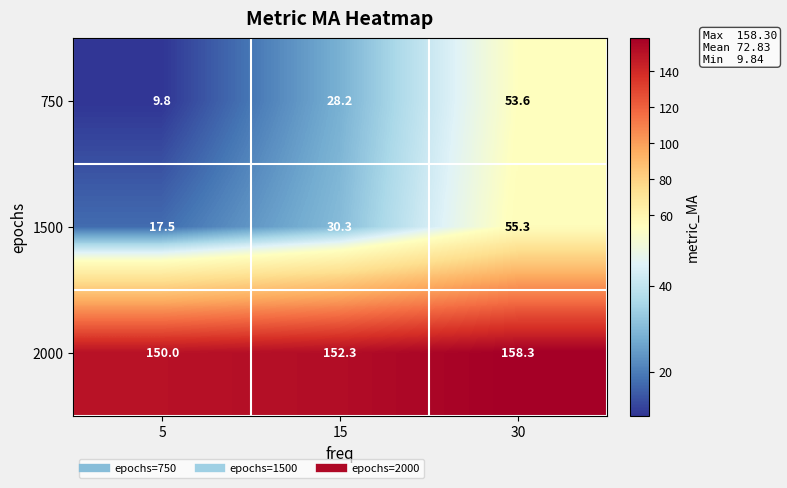

At which category is the sum across all series the highest?

30